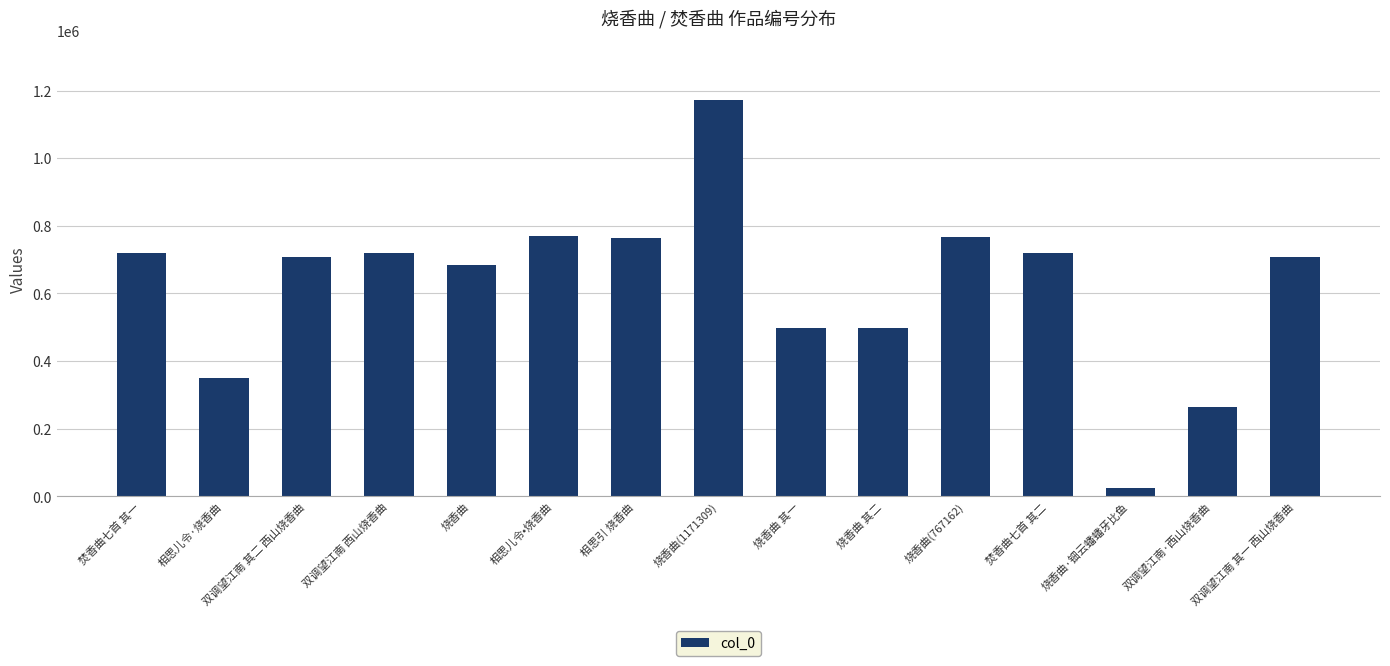

What is the label of the 11th bar from the right?

烧香曲